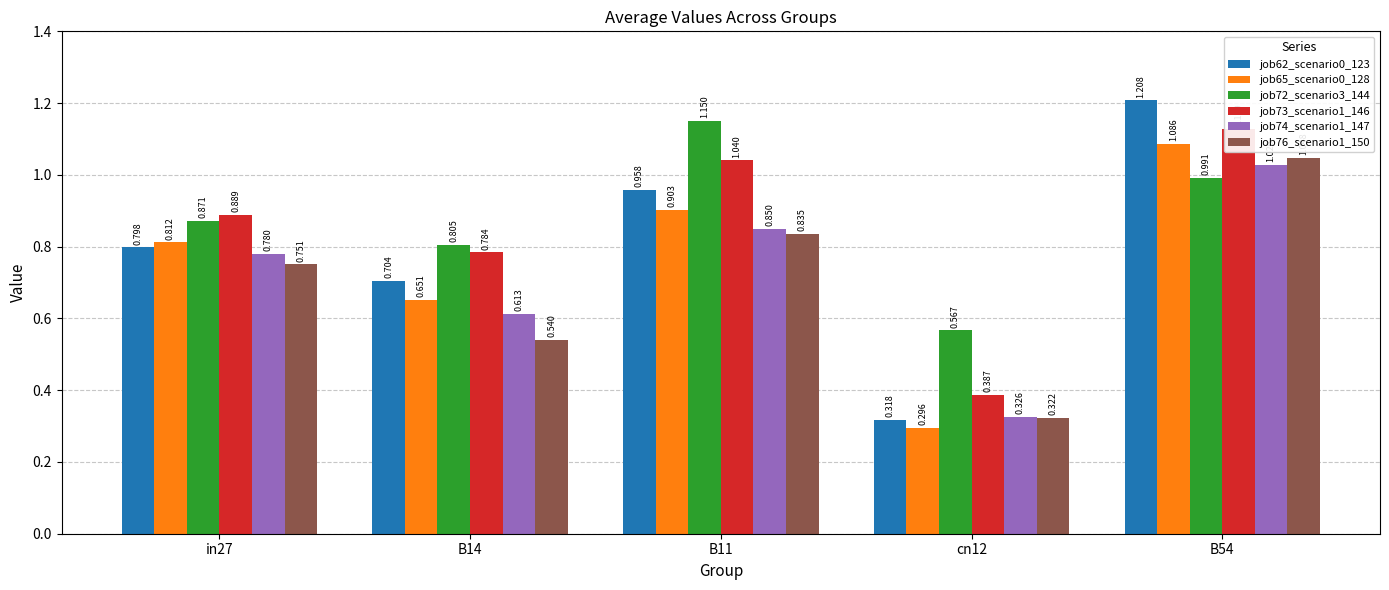

Is it true that job72_scenario3_144 equals 0.5 at B14?

False